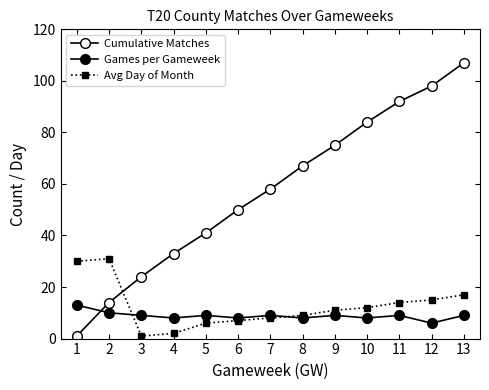

Is this an area chart (filled region under the line)?

No